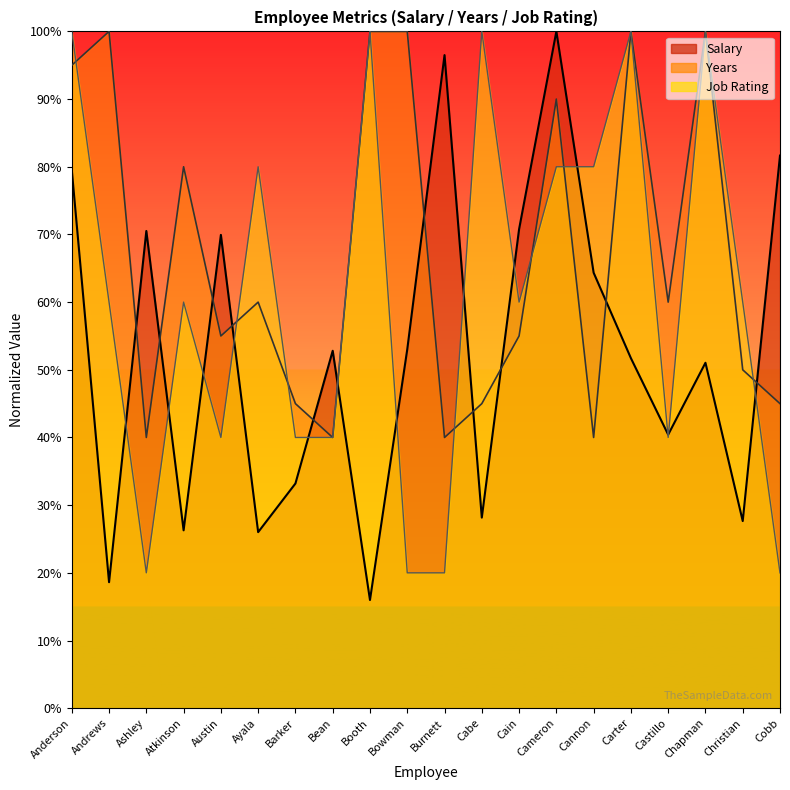

What is the label of the 7th point from the left?

Barker